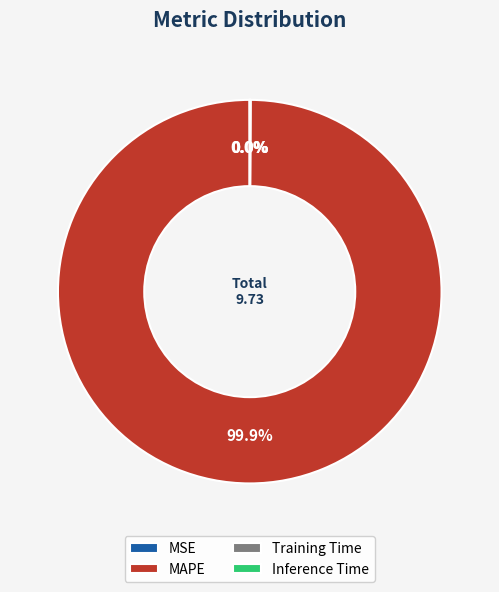

What is the largest slice in the pie chart?

MAPE